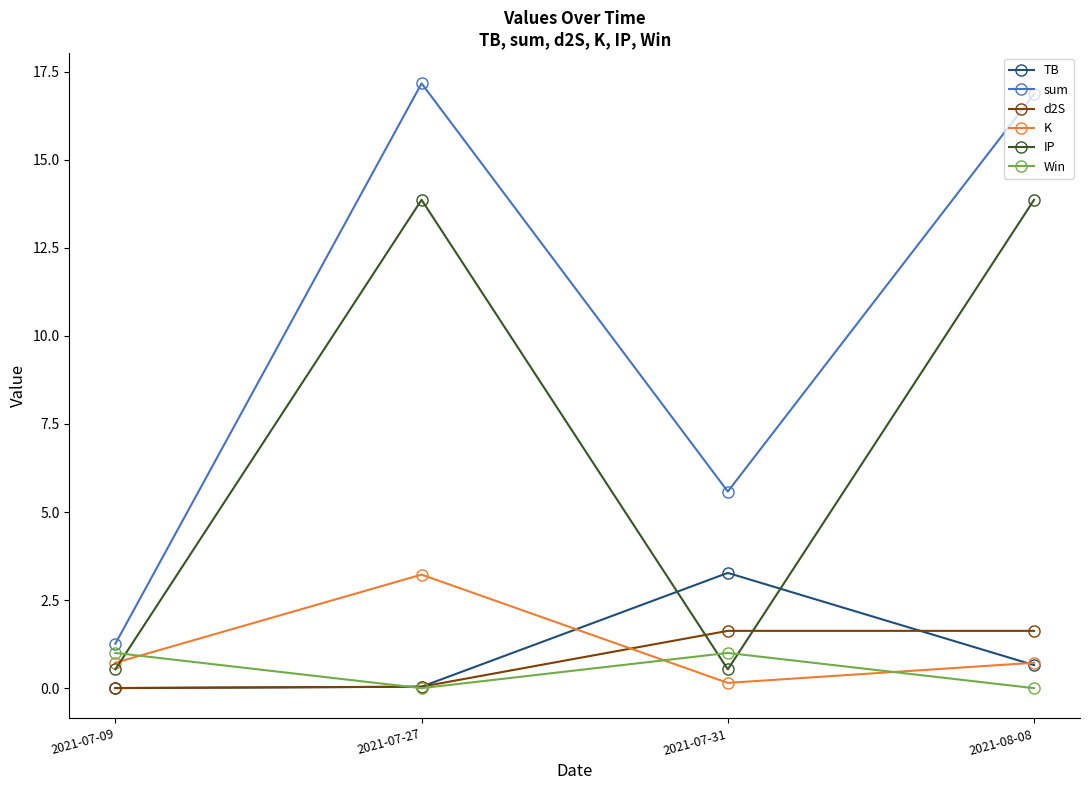

What are all the series names shown in the legend?

TB, sum, d2S, K, IP, Win